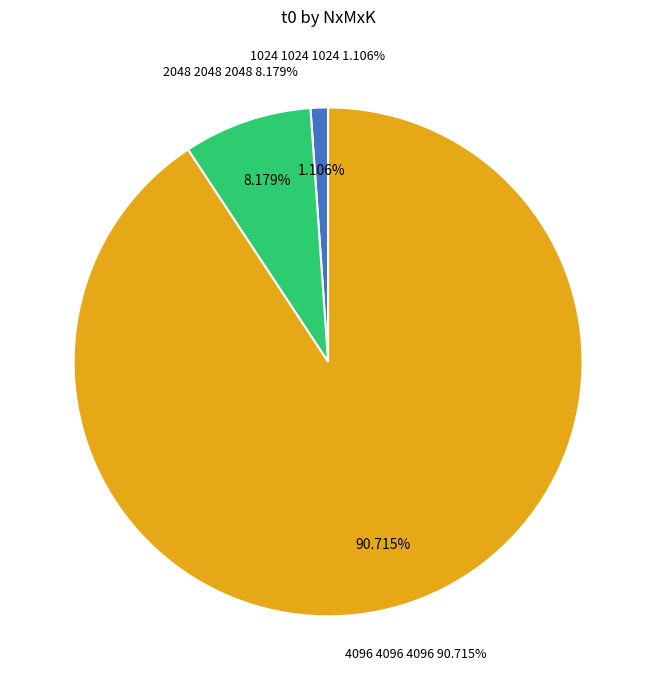

Which category has the smallest portion of the pie?

1024 1024 1024